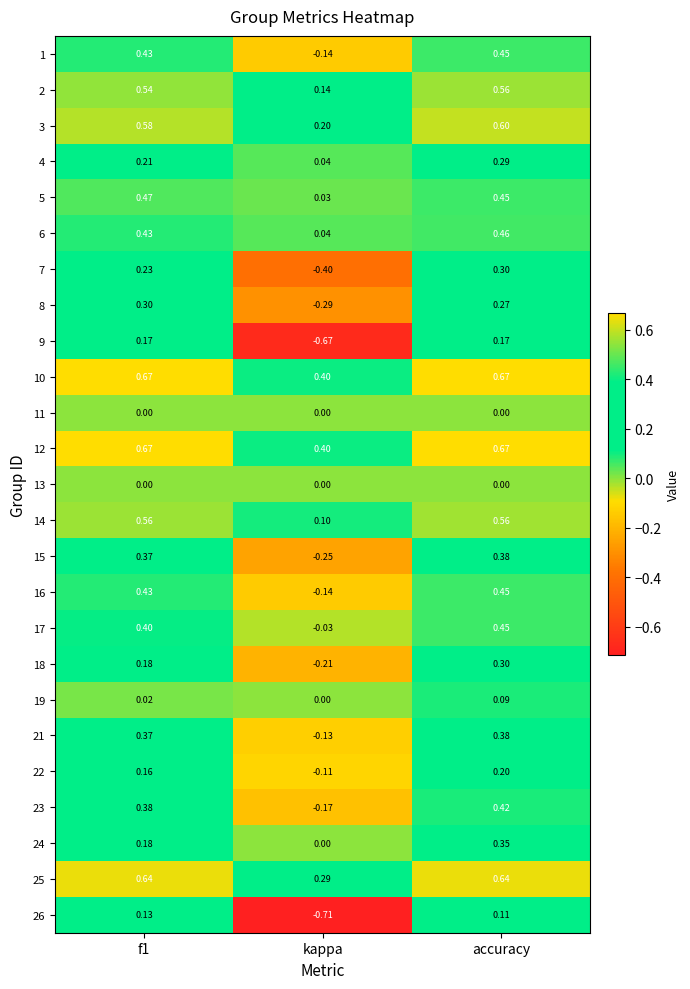

At which label is 2 closest to 0?

kappa